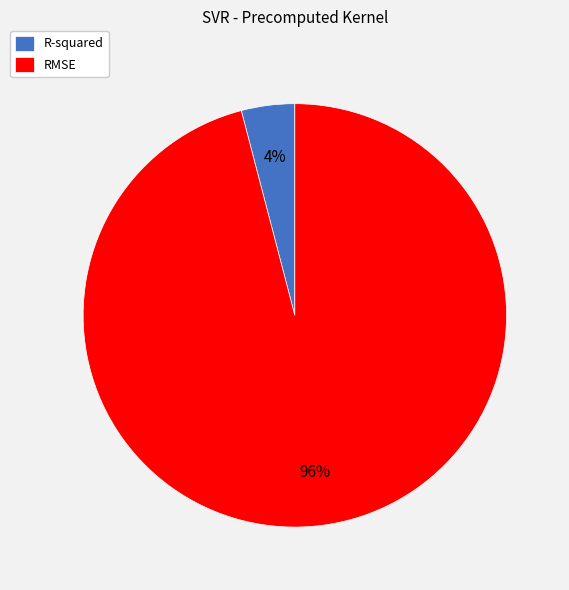

To the nearest percent, what is the combined percentage of R-squared and RMSE?

100%